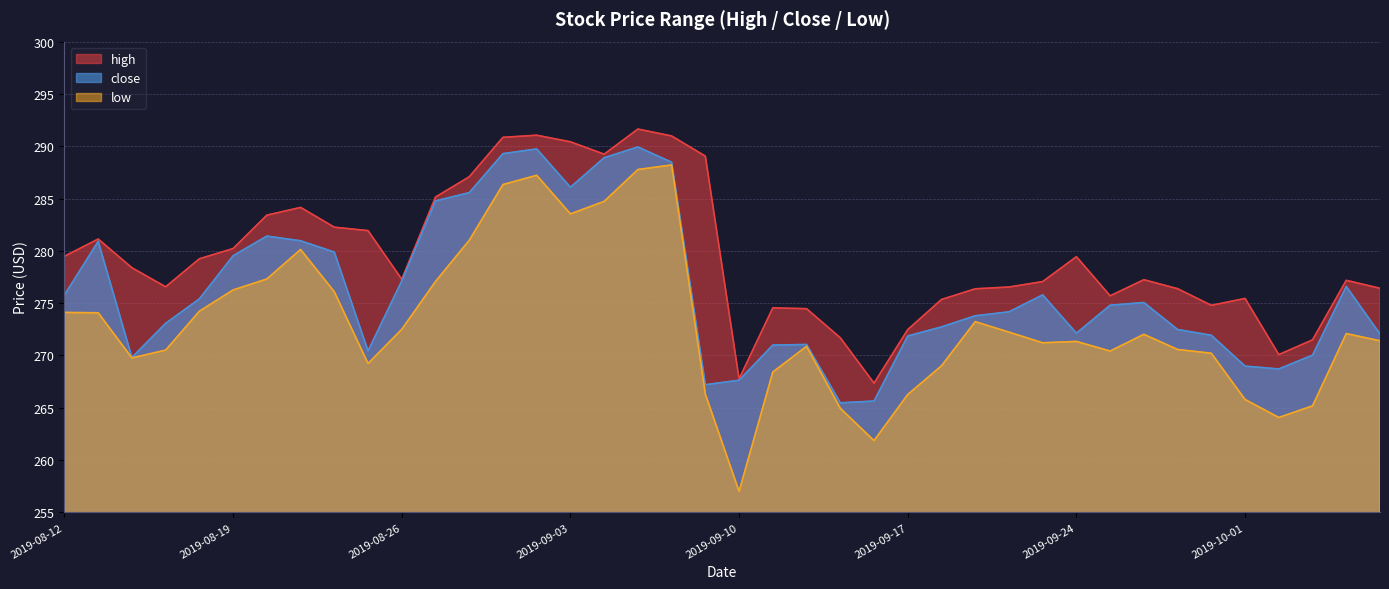

True or false: low and high cross at least once.

False